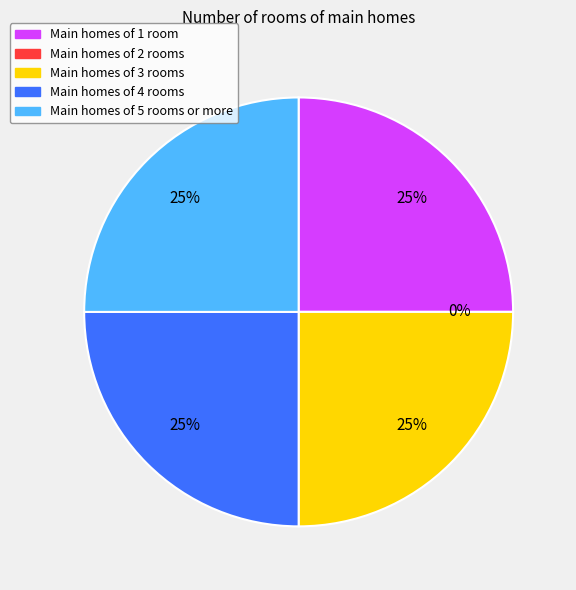

True or false: 6 accounts for 93% of the total.

False